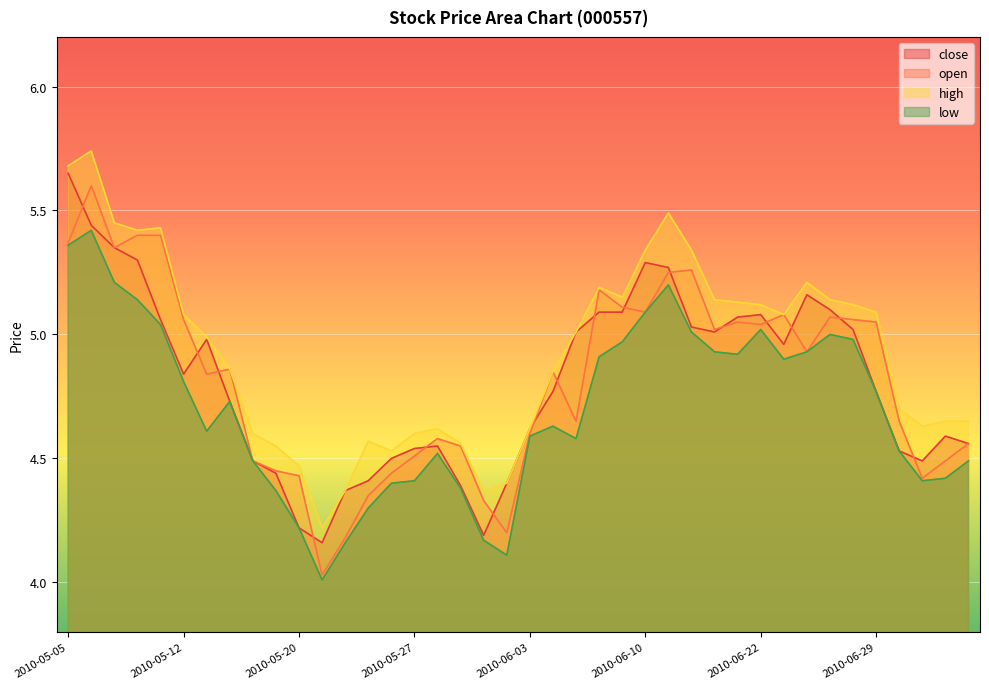

Rank the series by their maximum value, from lowest to highest.

low, open, close, high